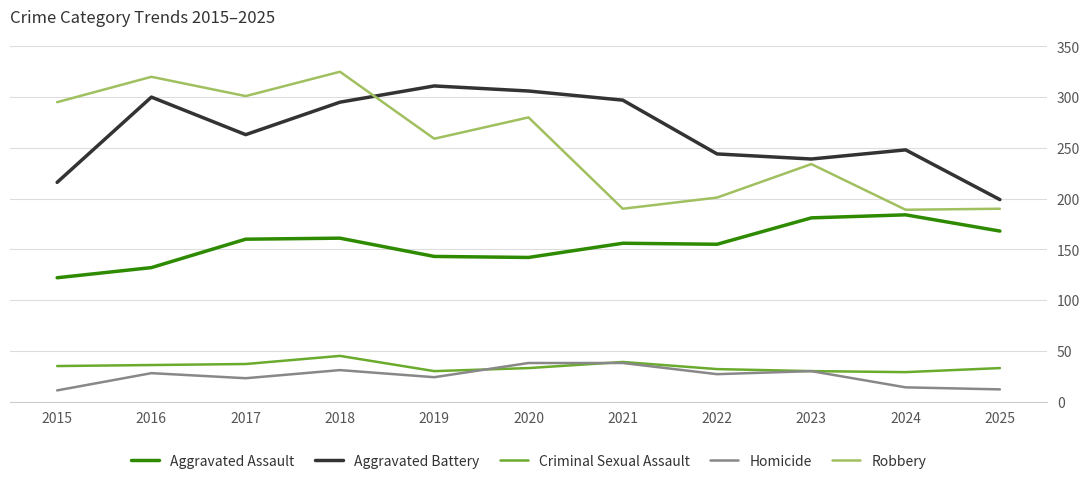

What is the difference between the maximum and minimum values in the Criminal Sexual Assault series?

16